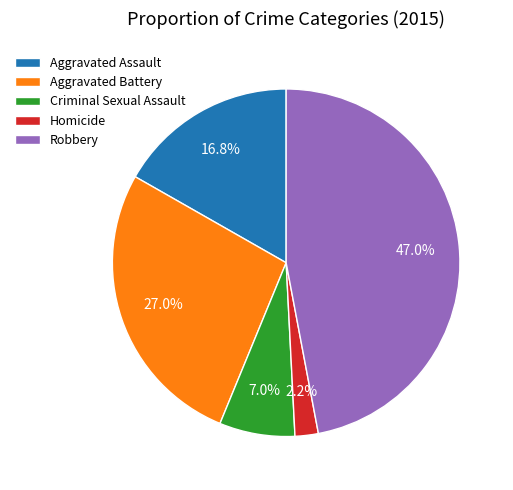

What is the ratio of the value at Criminal Sexual Assault to the value at Homicide?

3.2